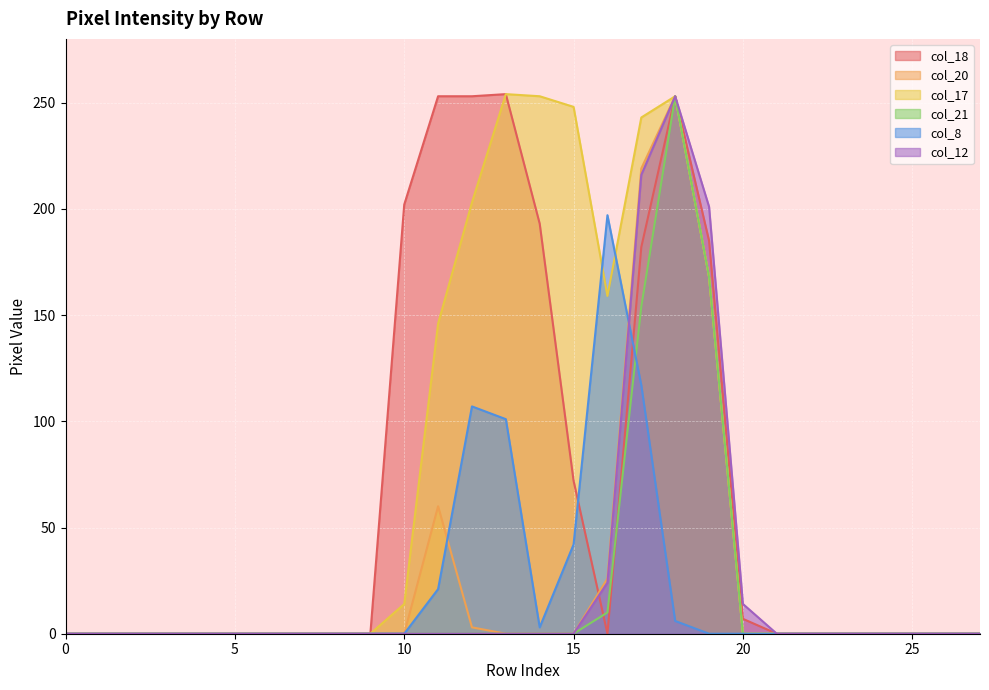

What is the spread (max minus min) of values at 19?

201